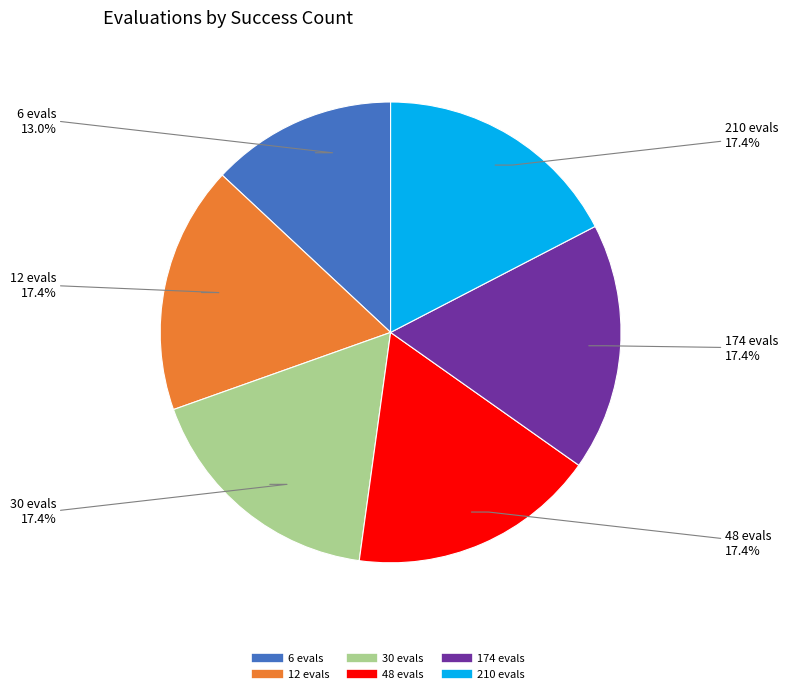

Is there any slice that represents more than half of the pie?

No